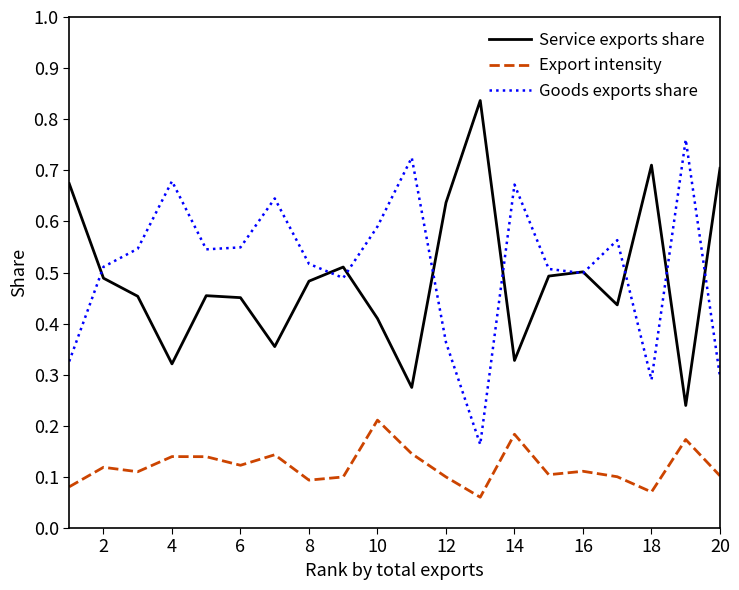

Does the chart display data point markers on the line(s)?

No